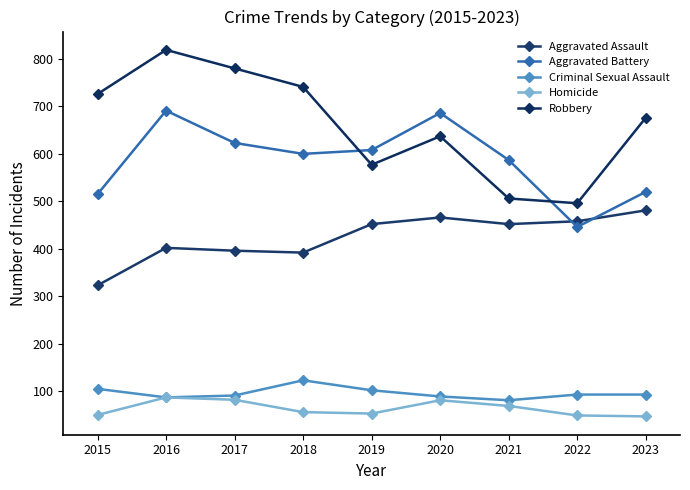

True or false: Homicide and Robbery intersect in this chart.

False